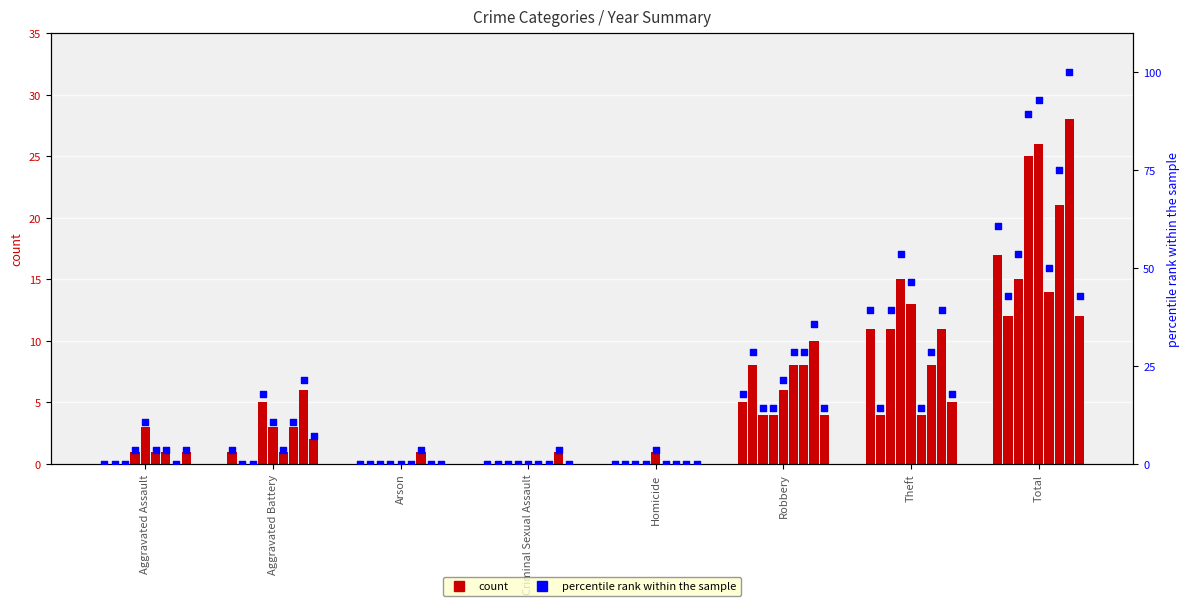

What is the change in value from Aggravated Battery to Theft?

+35.7